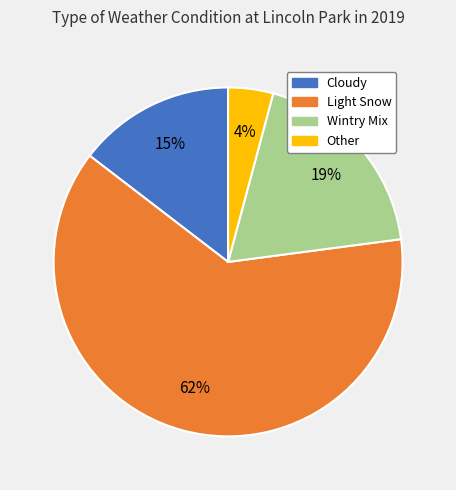

What percentage is the Wintry Mix slice, to the nearest percent?

19%